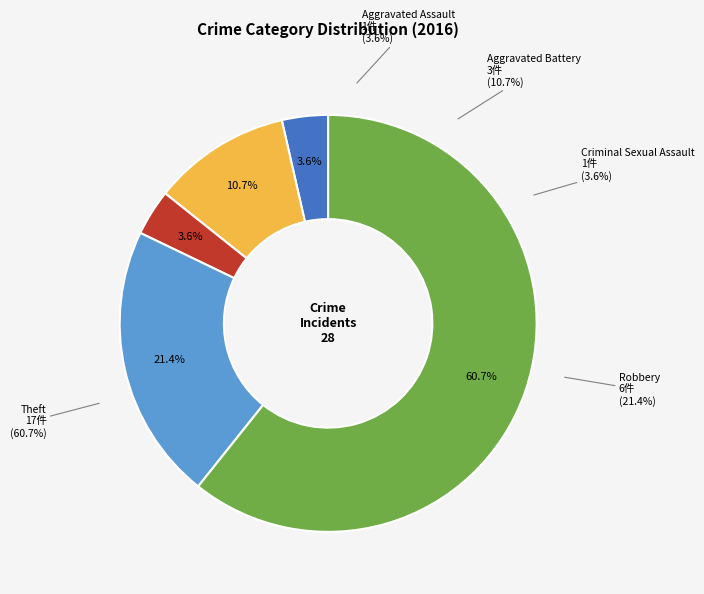

Which slice is the largest?

Theft